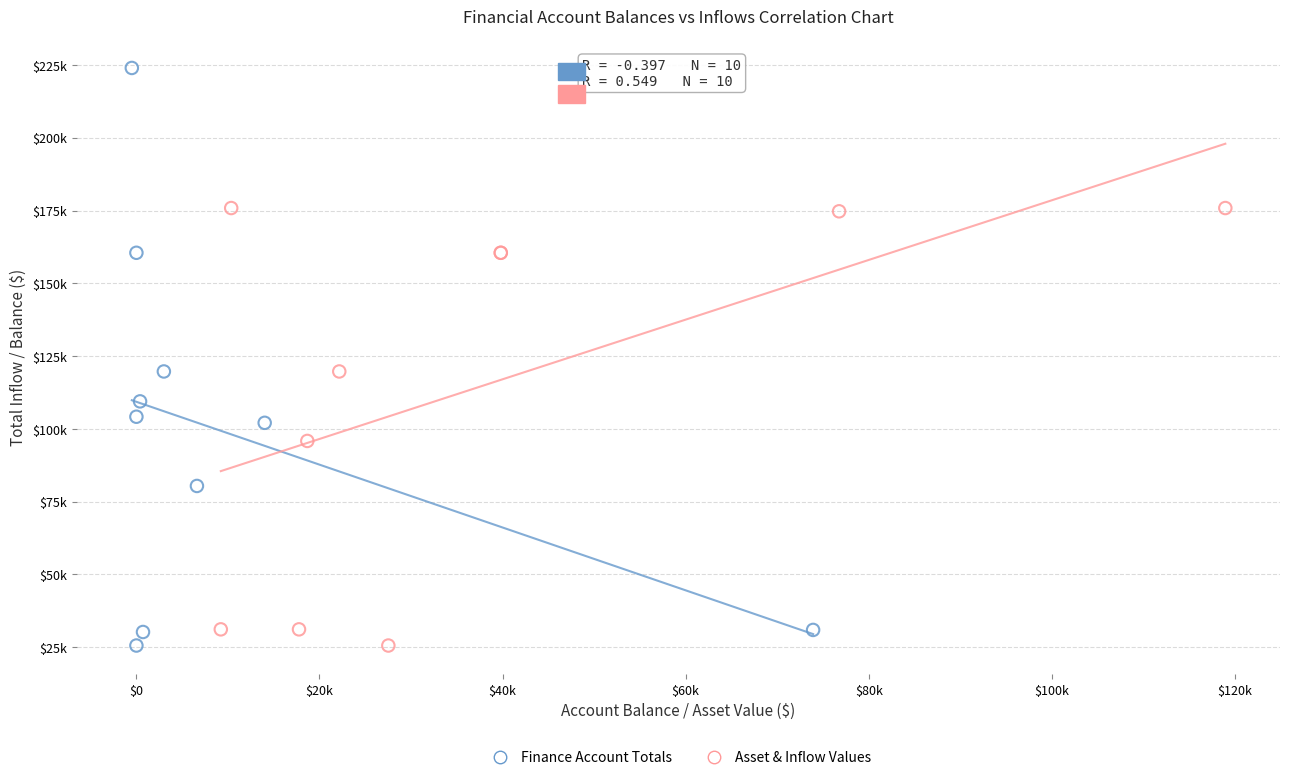

What are all the series names shown in the legend?

Finance Account Totals, Asset & Inflow Values